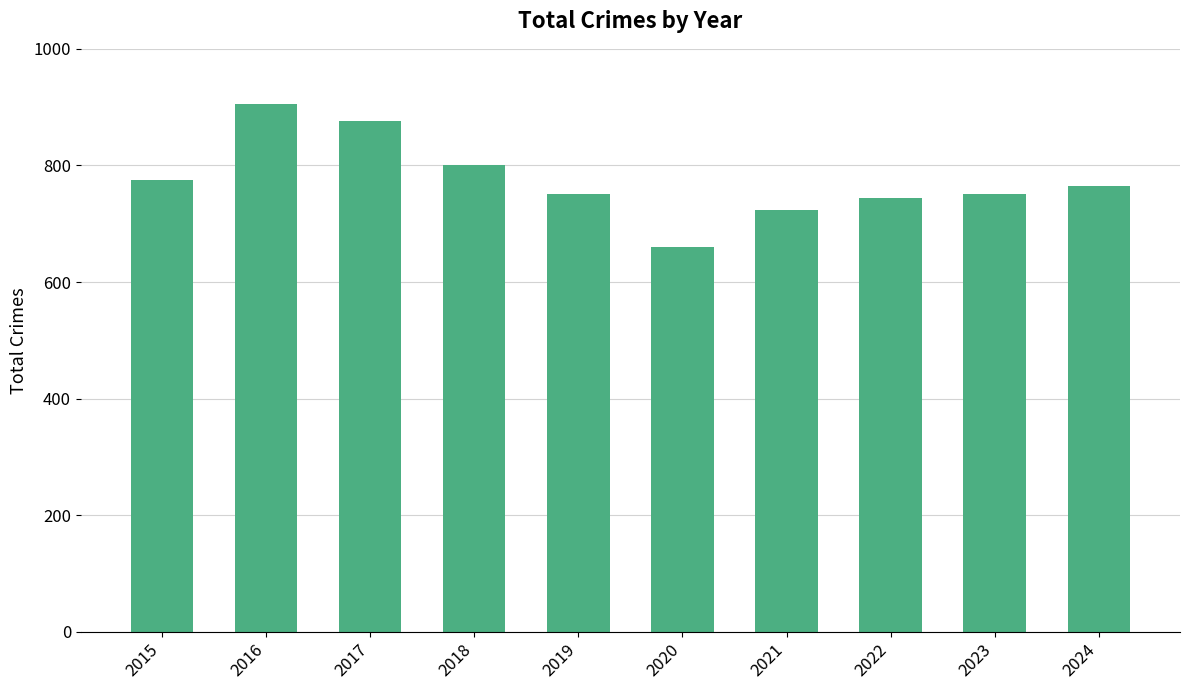

What is the difference between the maximum and minimum values?

246